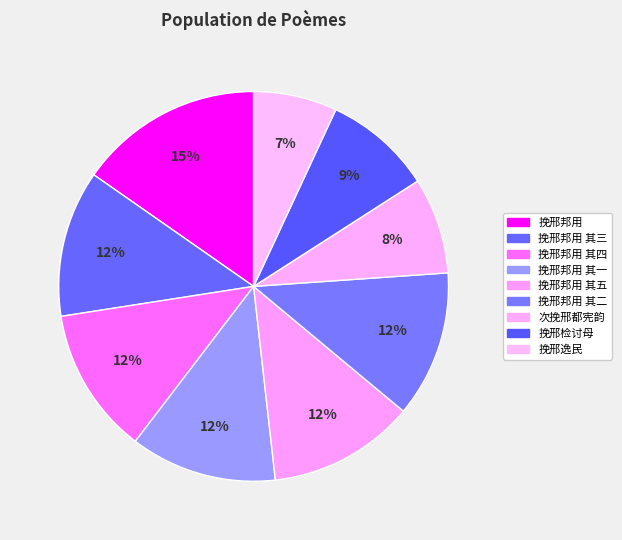

How many segments does this pie chart have?

9